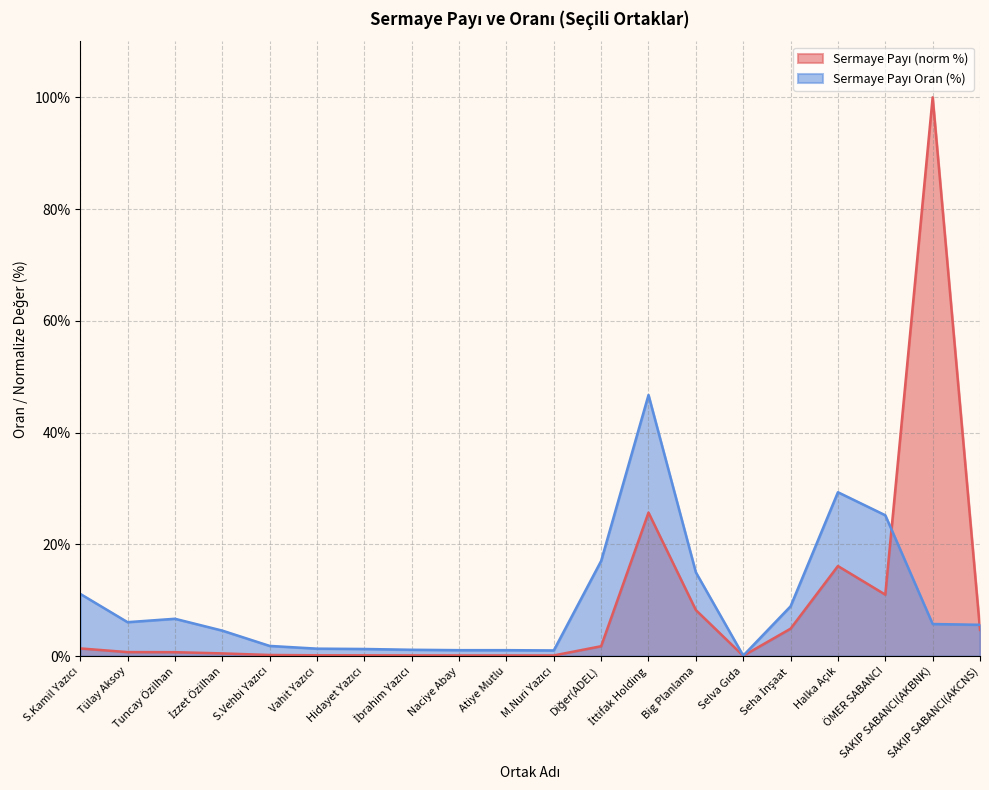

The Sermaye Payı Oran series shows 73.7 at İttifak Holding. True or false?

False